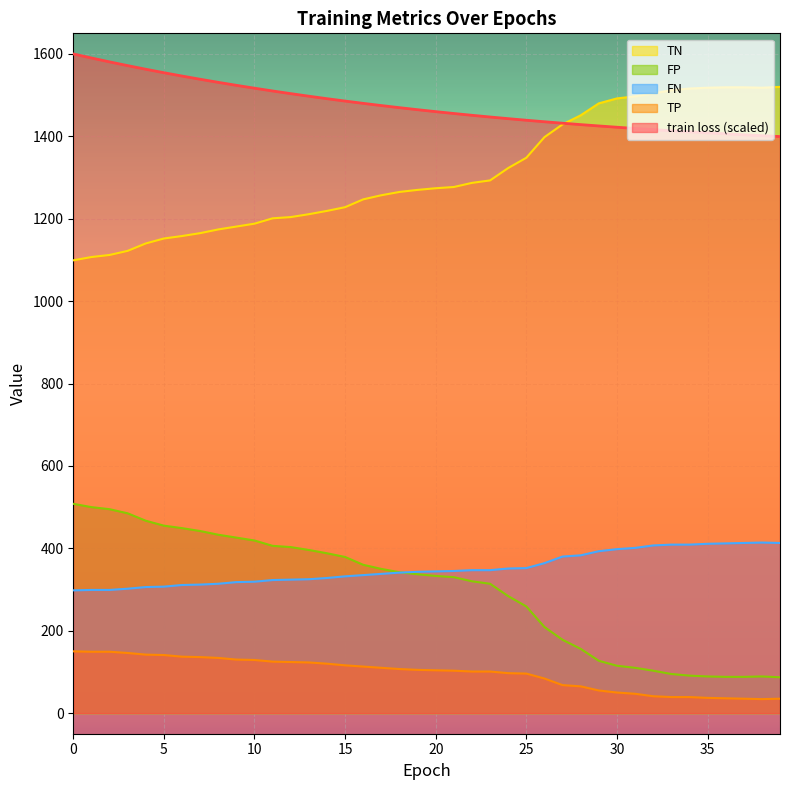

List the series in order of their peak value, highest first.

train loss (scaled), TN, FP, FN, TP